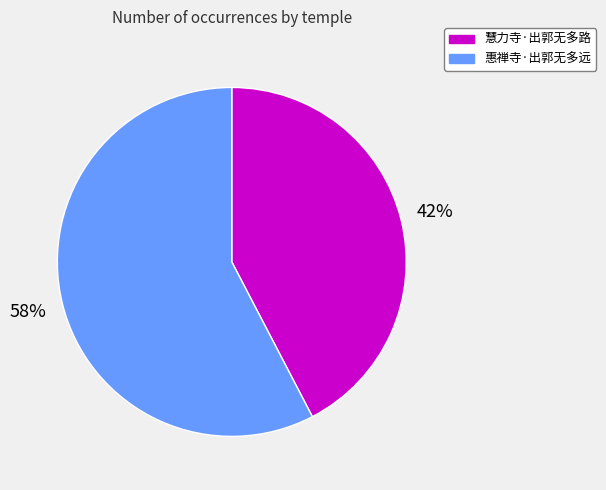

The 慧力寺·出郭无多路 slice represents 53% of the pie. True or false?

False